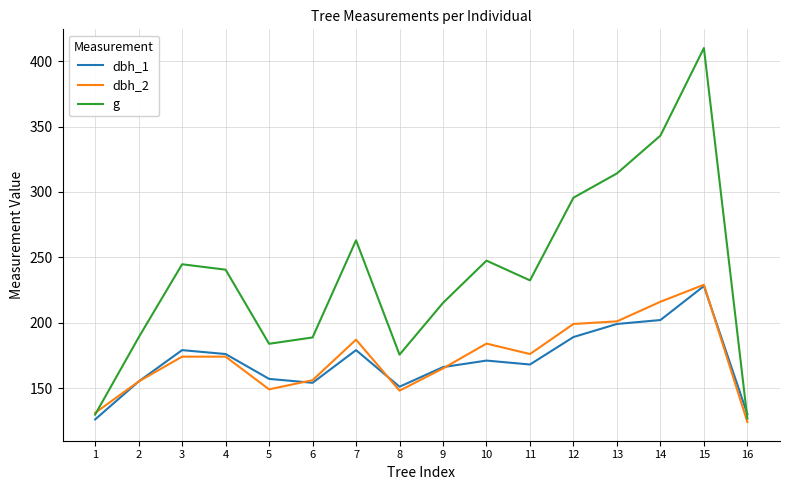

How many interior local valleys does the g series have?

3